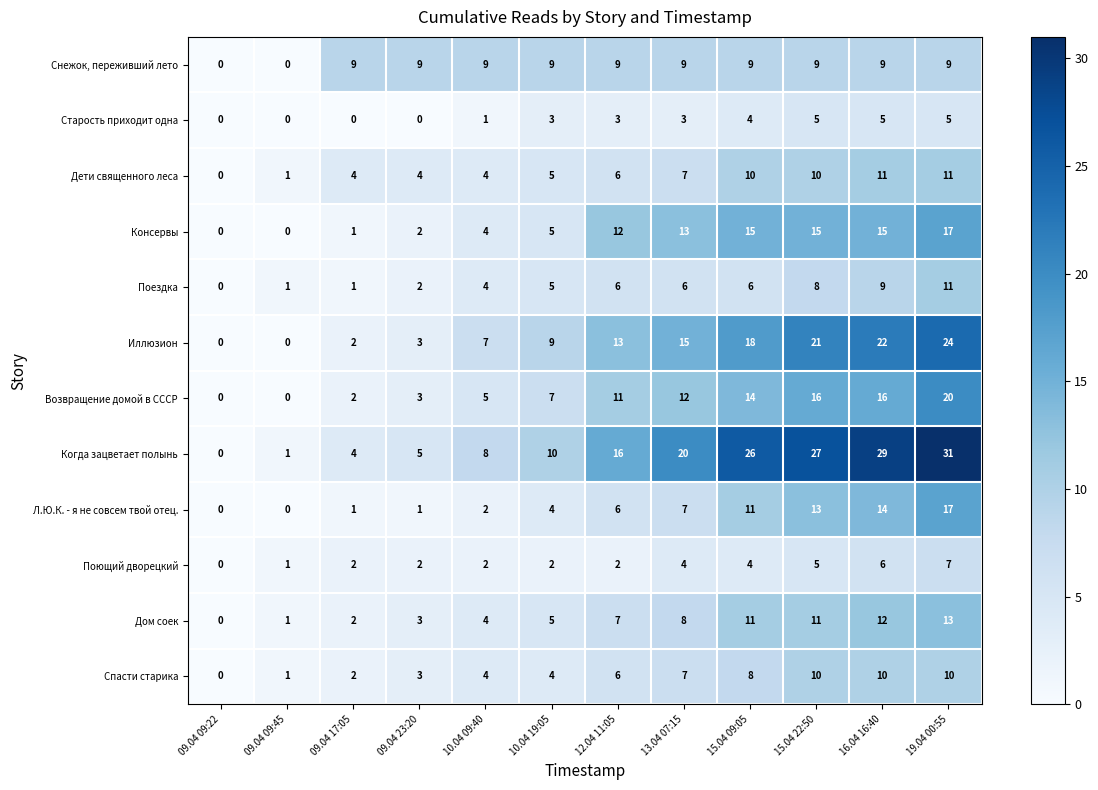

What is the difference between the maximum and second lowest values in the Поющий дворецкий series?

6